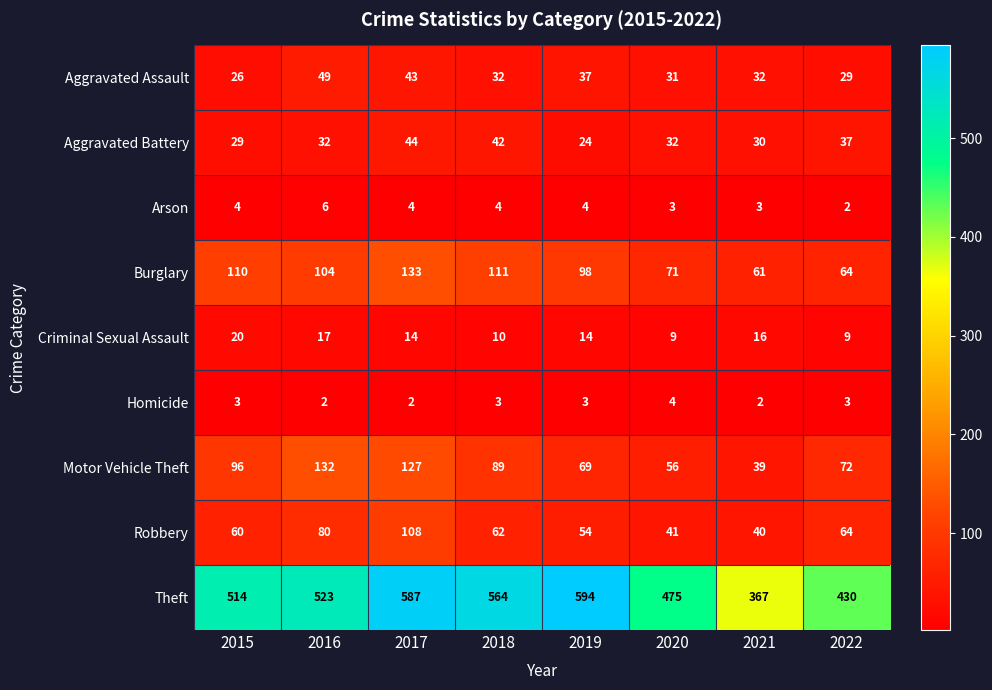

Which series has the largest range (max minus min)?

Theft